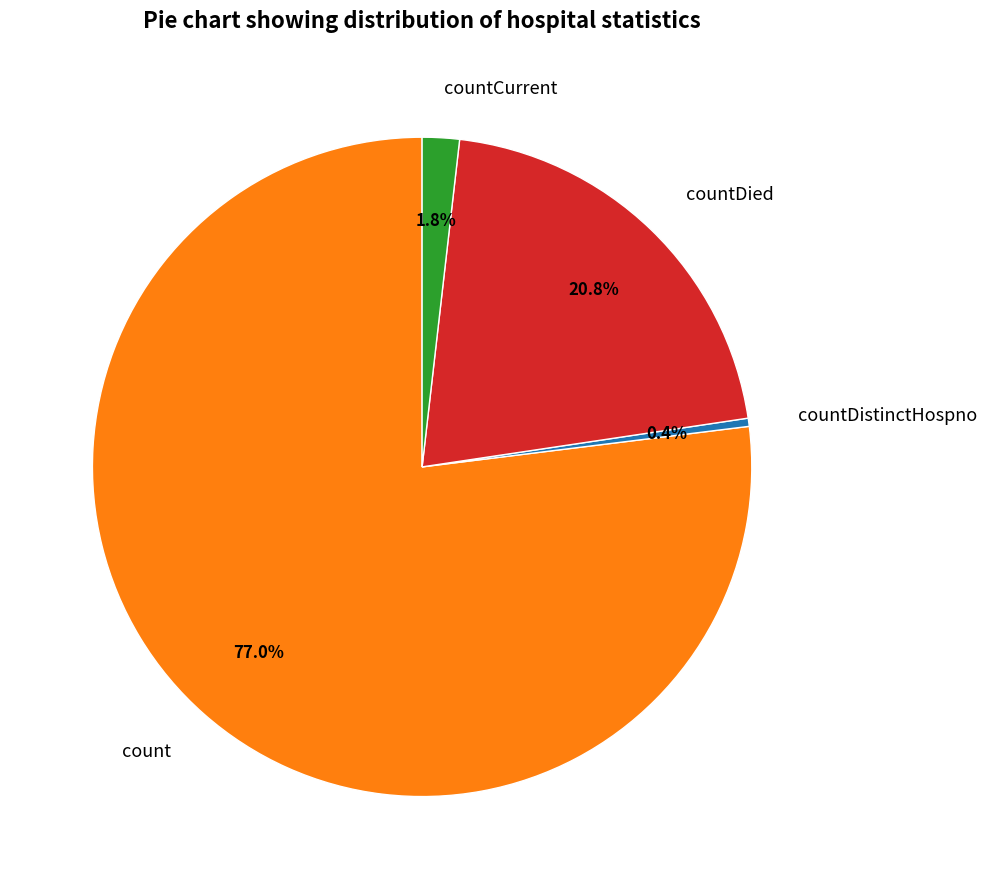

To the nearest percent, what is the difference between the countDied and count slice percentages?

56%